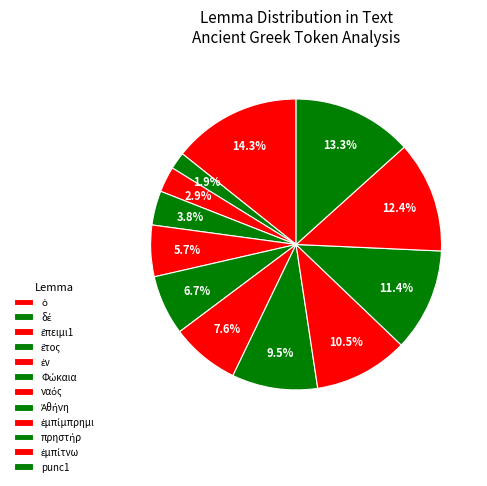

How many segments does this pie chart have?

12